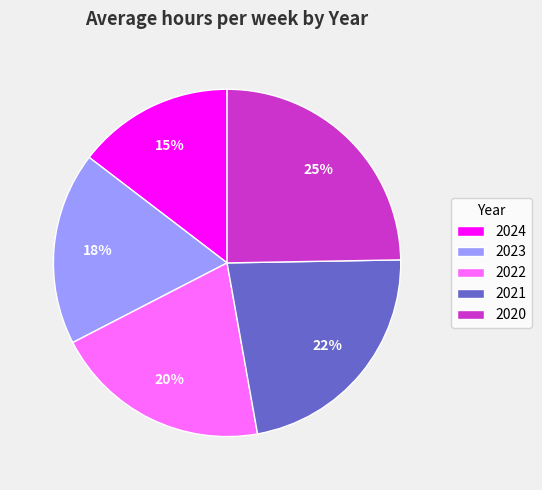

Is there any slice that represents more than half of the pie?

No